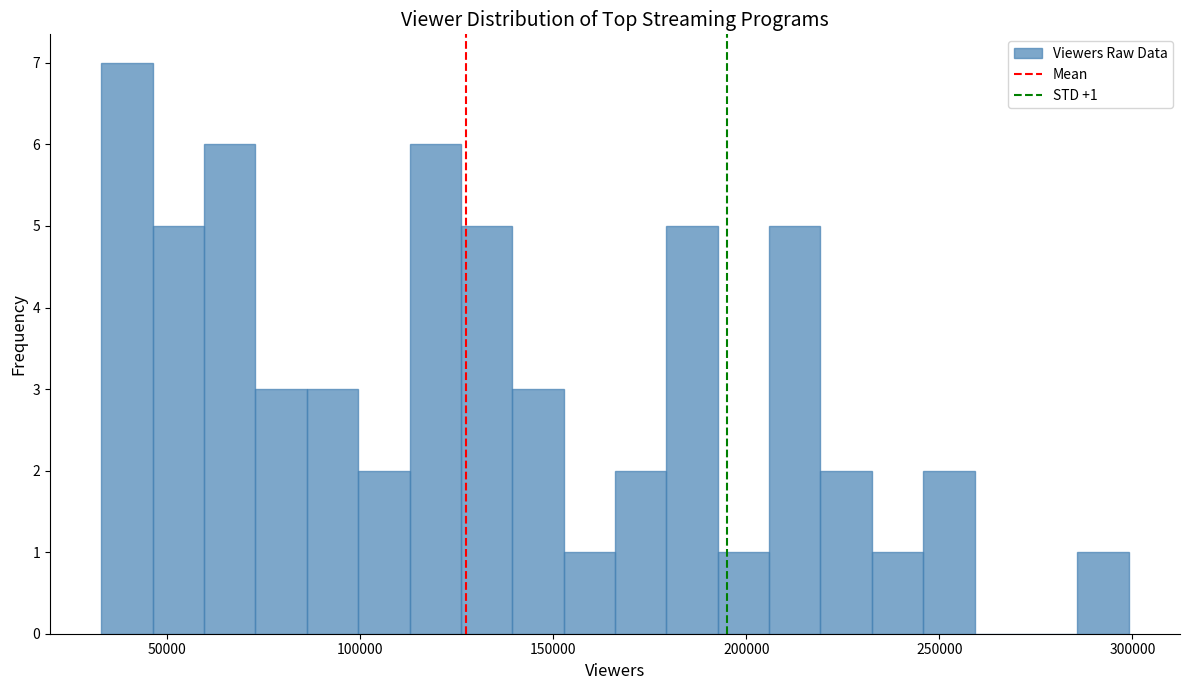

Around what value on the x-axis is the tallest bar? Give the approximate position of its centre, as read against the axis.

40000